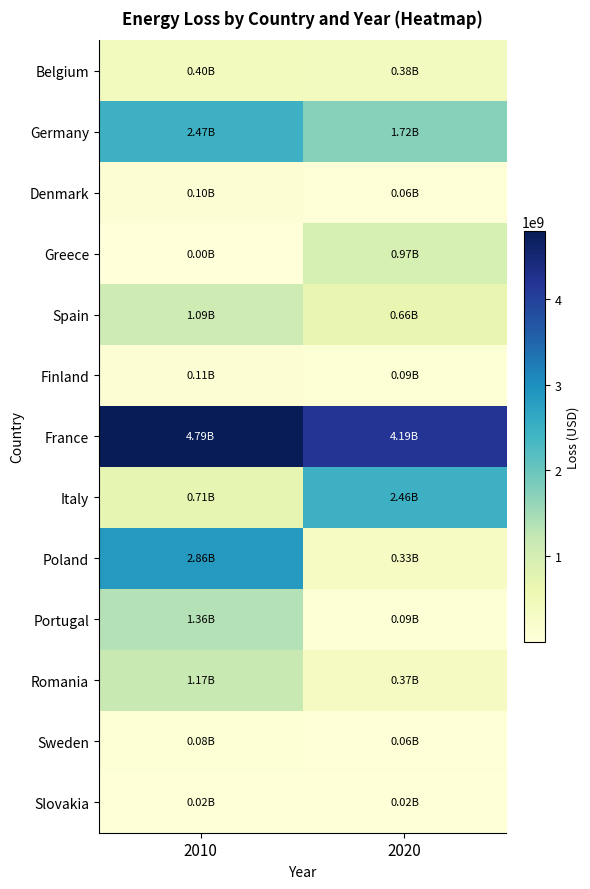

Between 2010 and 2020, which series saw the biggest shift?

Poland